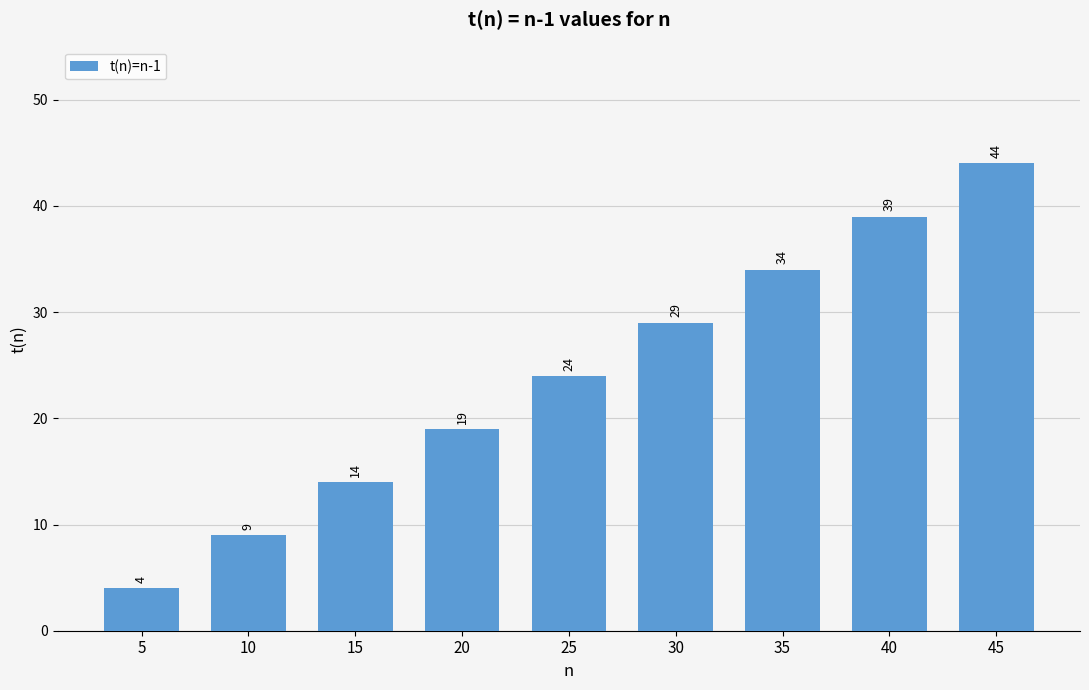

Reading left to right, list all the values displayed in this chart.

4	9	14	19	24	29	34	39	44